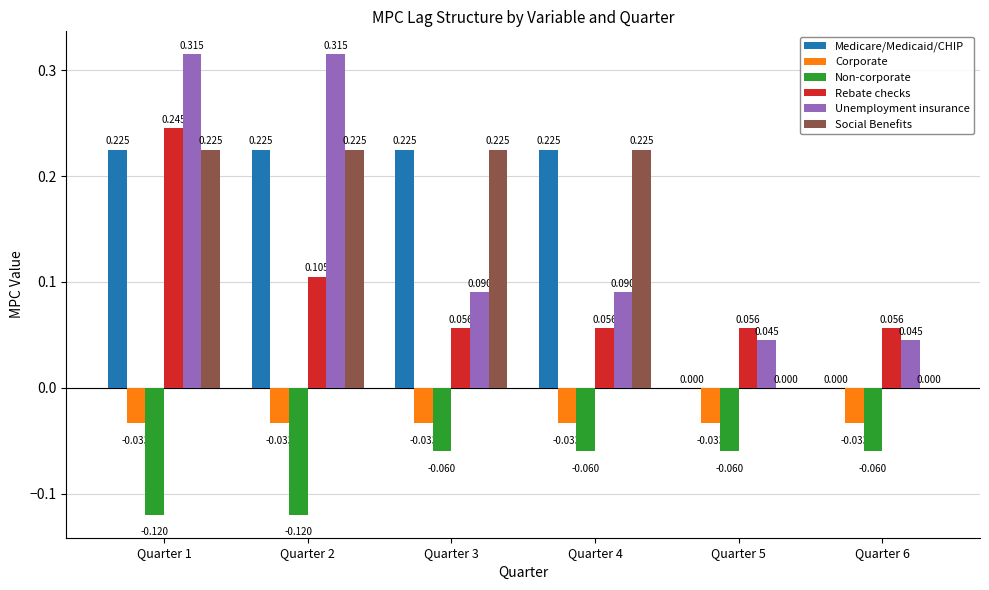

Between Quarter 2 and Quarter 3, which series saw the biggest shift?

Unemployment insurance